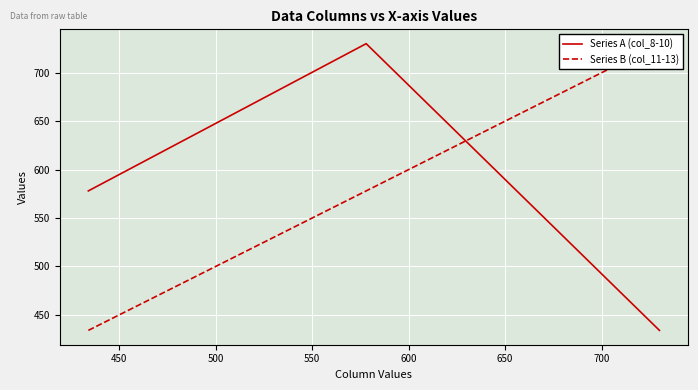

What is the highest value of the Series A (col_8-10) series?

730